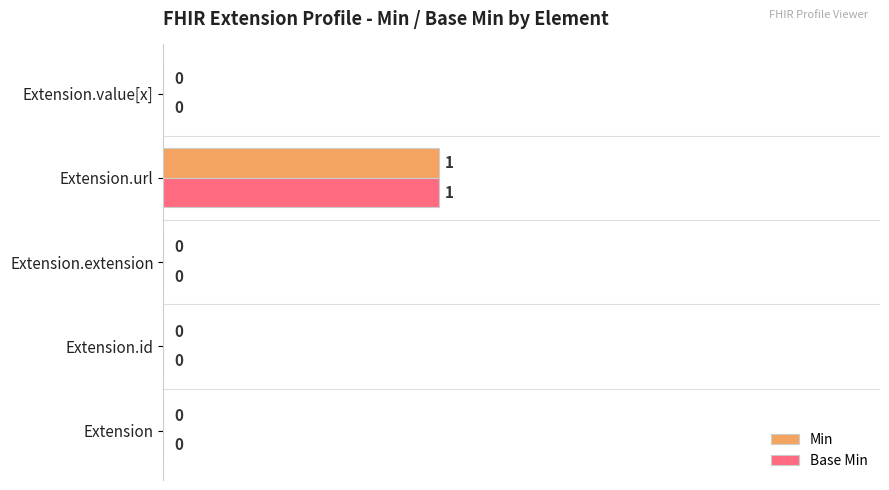

The Base Min series shows 0.0 at Extension.extension. True or false?

True